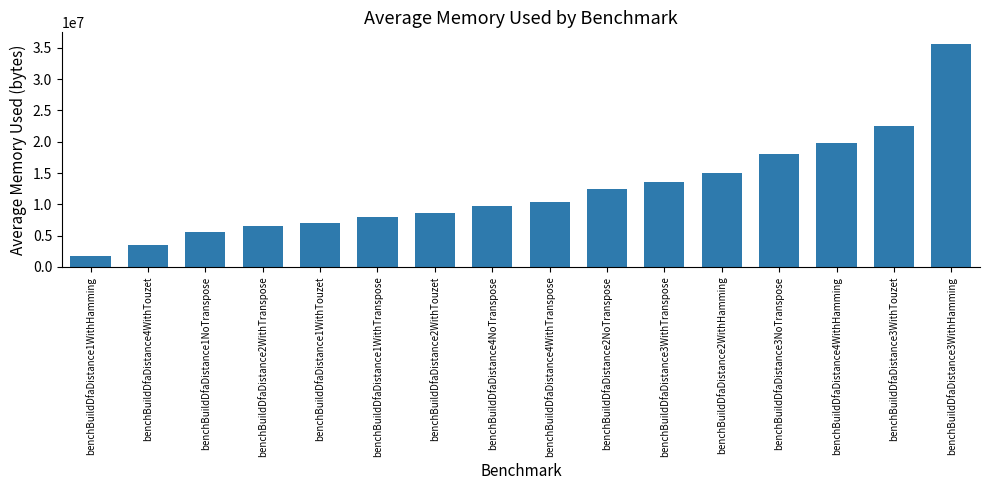

Does the chart contain stacked bars?

No